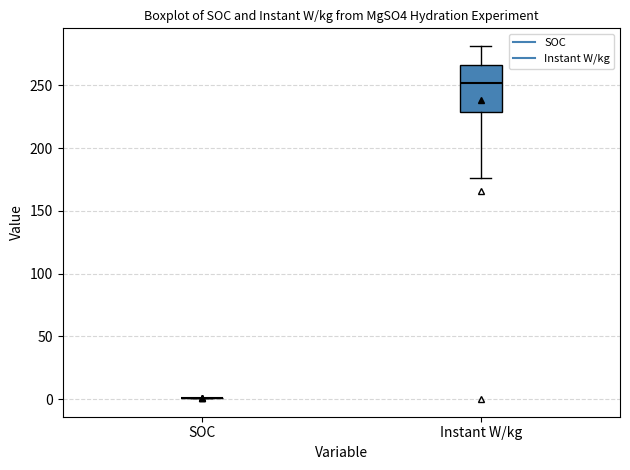

Which box is the tallest, from its lower edge to its upper edge?

Instant W/kg